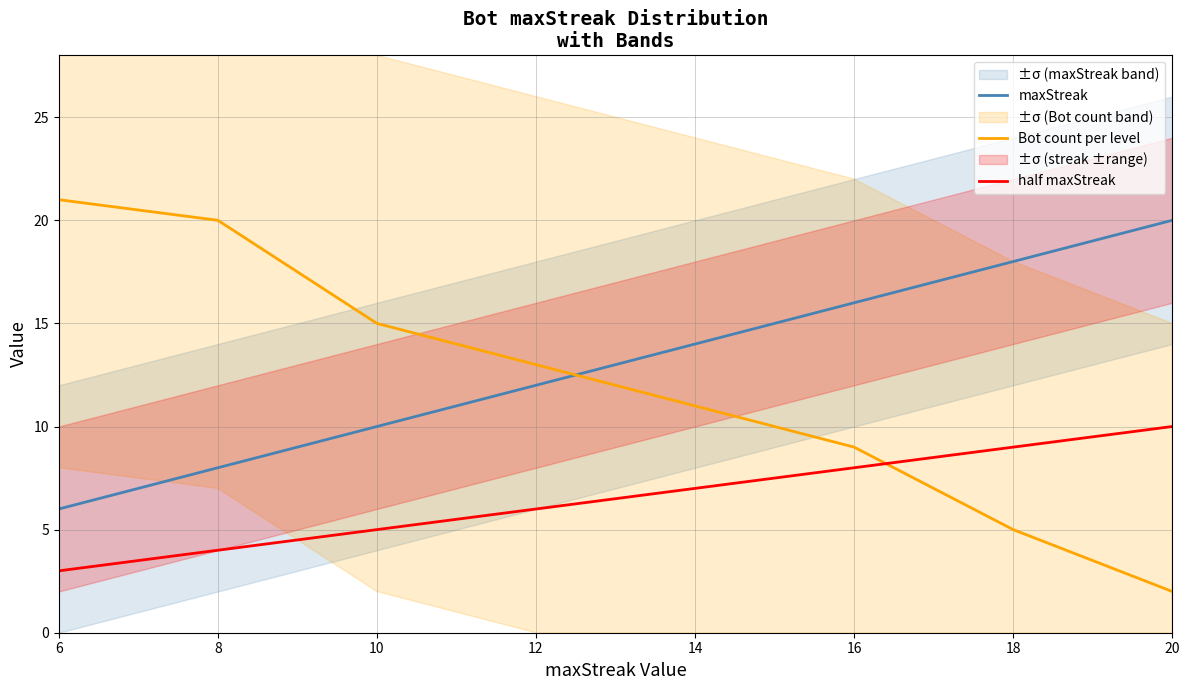

What is the difference between the Bot count per level values at 6 and 18?

16